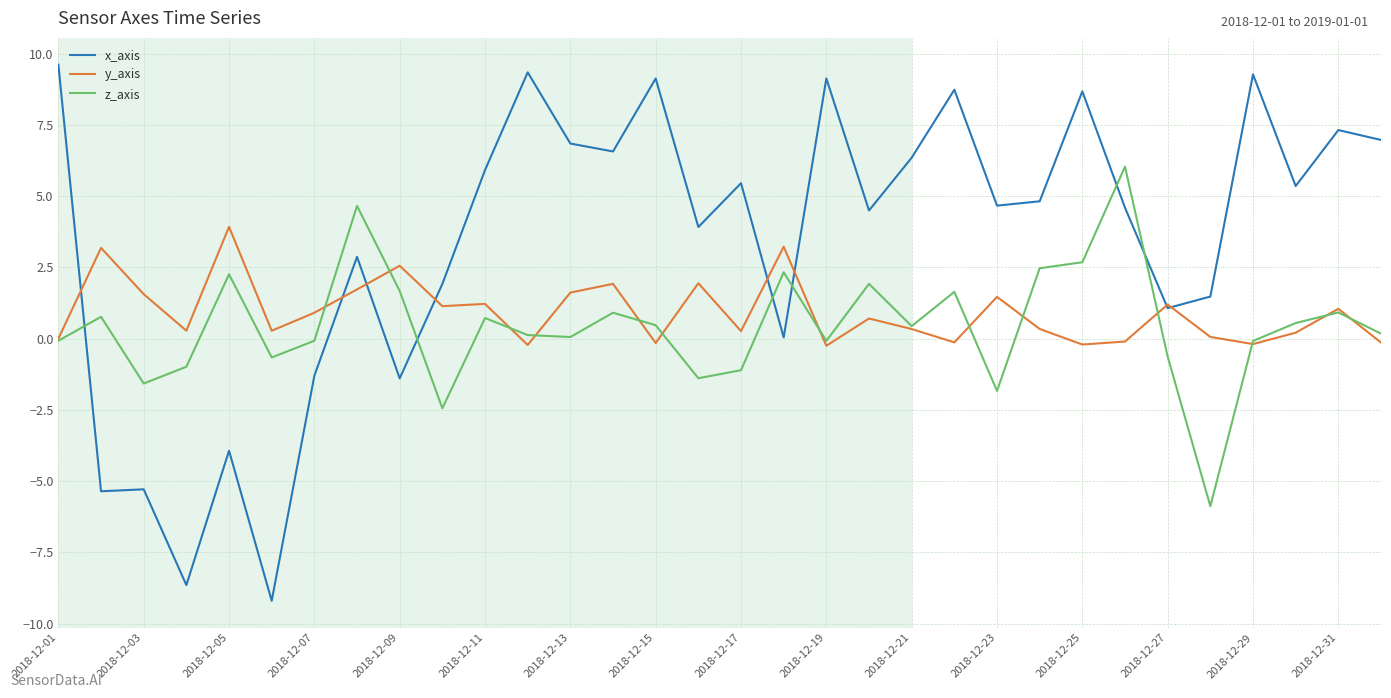

What is the highest value of the y_axis series?

3.9